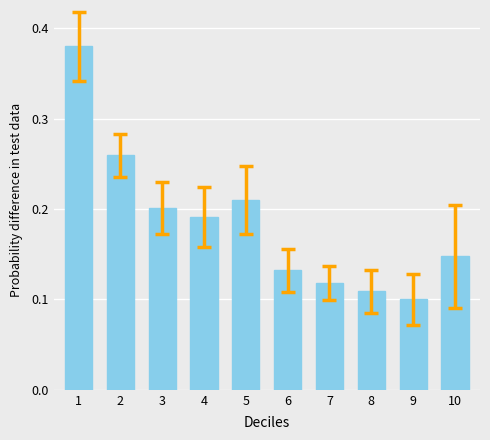

Which label corresponds to the largest value in the chart?

1